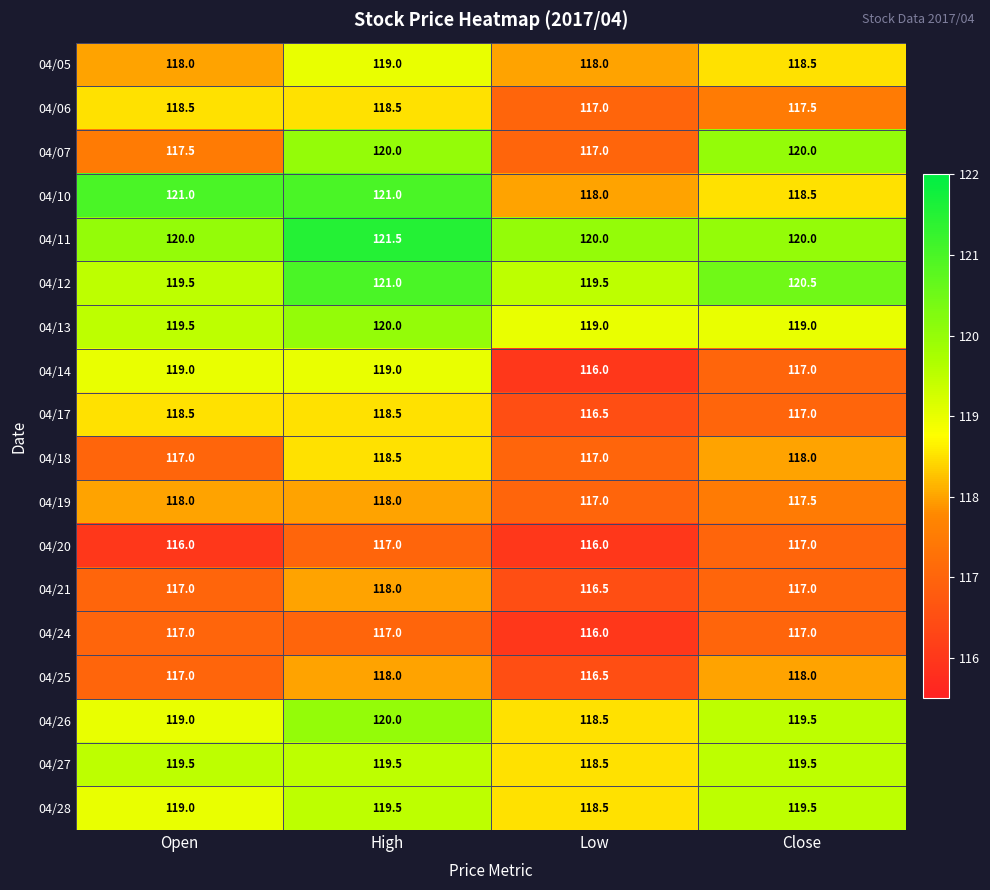

What is the greatest value displayed?

121.5